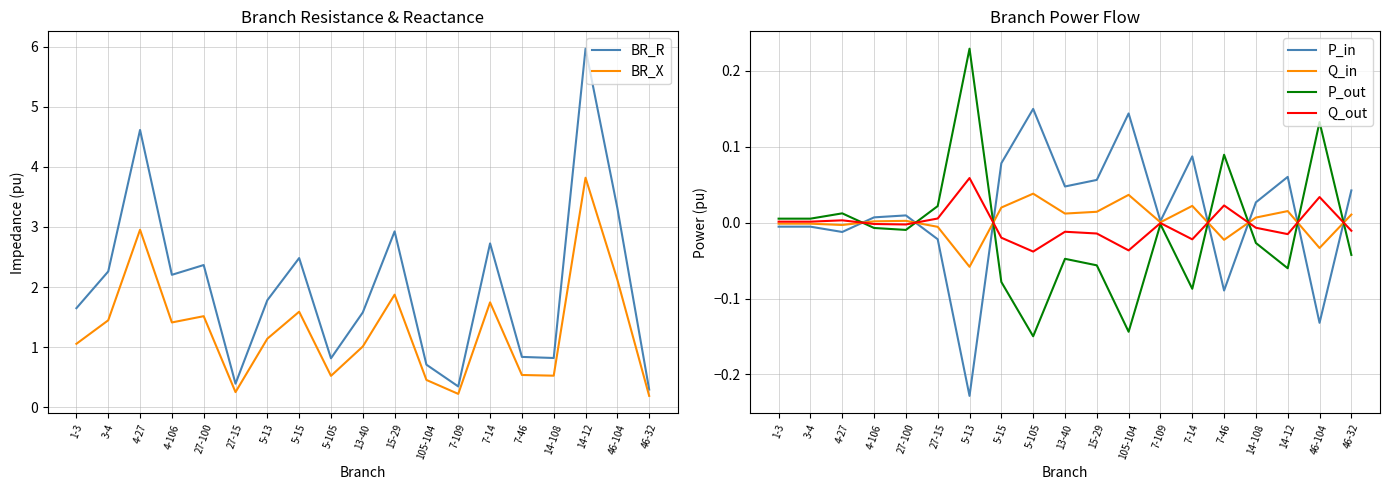

At which category does the chart reach its peak across all series?

14-12